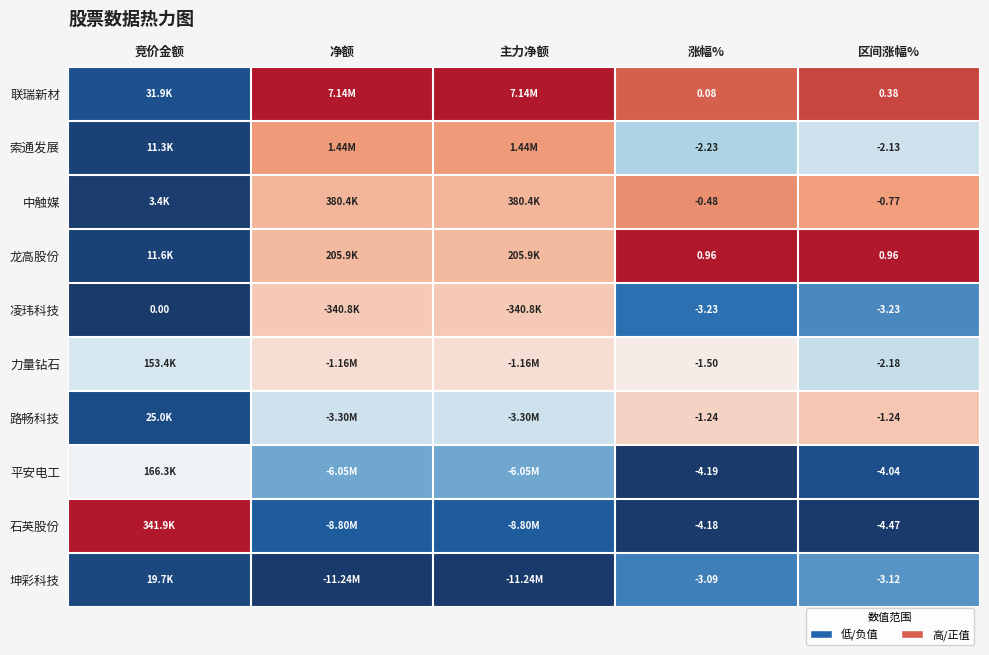

Rank the series at 区间涨幅% from highest to lowest value.

龙高股份, 联瑞新材, 中触媒, 路畅科技, 索通发展, 力量钻石, 坤彩科技, 凌玮科技, 平安电工, 石英股份